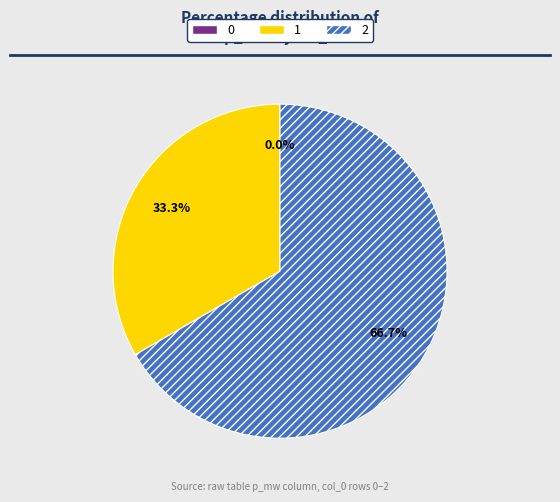

Does 2 represent more than half of the total?

Yes